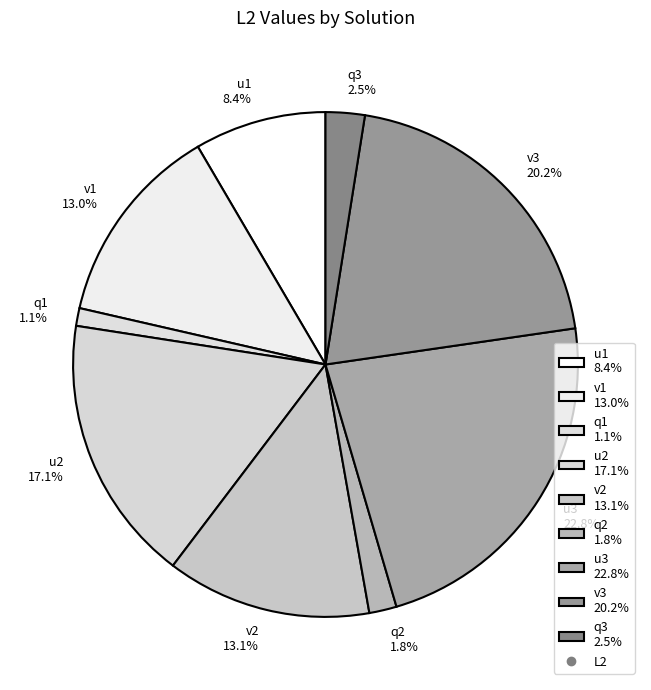

To the nearest percent, what is the average slice percentage?

11%